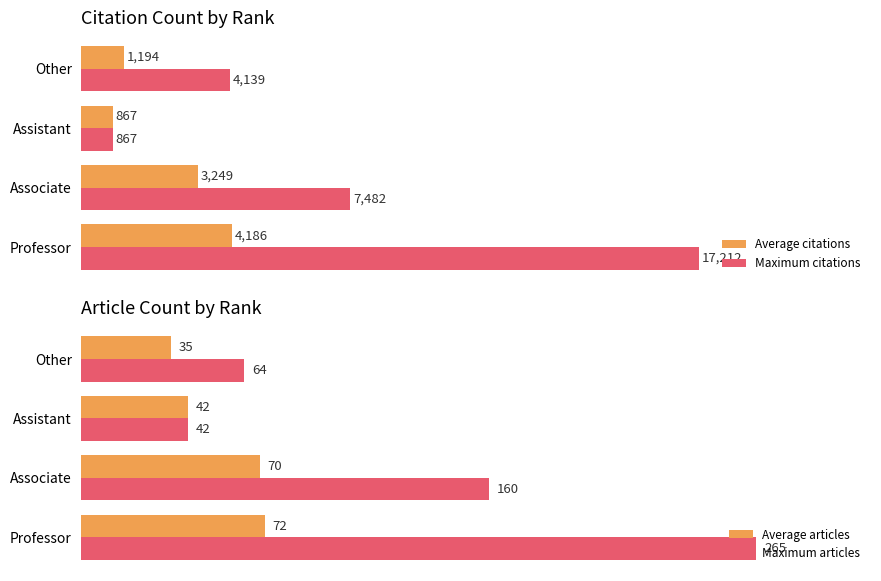

Where is Maximum citations nearest to the value 9039?

Associate